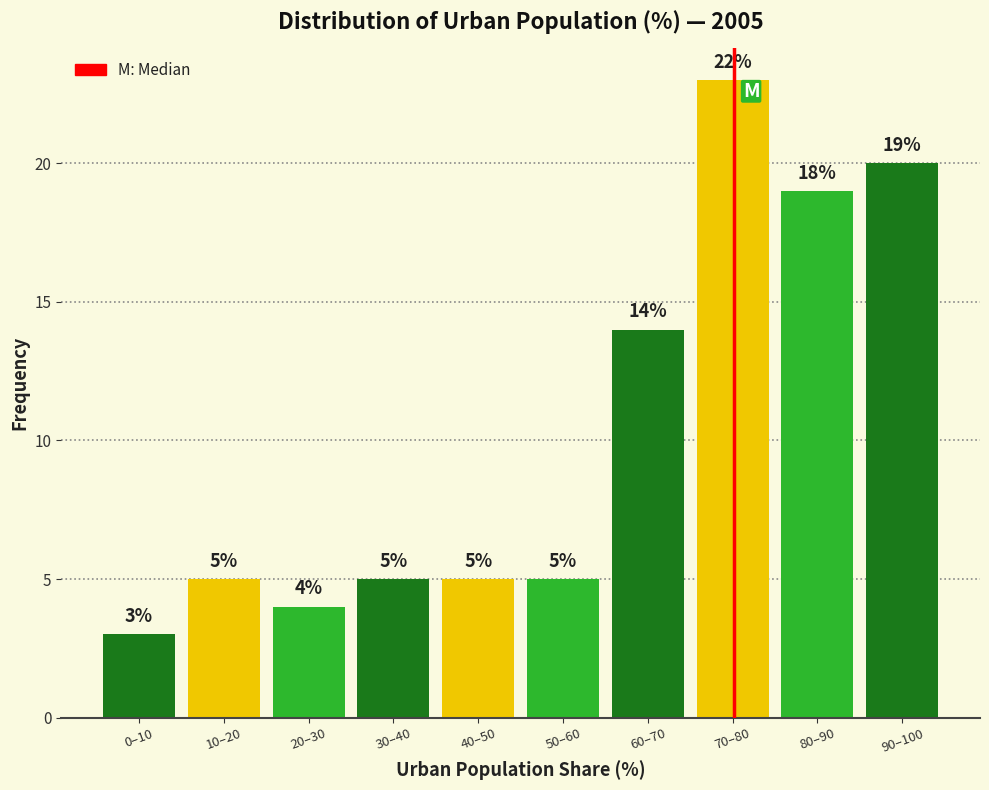

Reading left to right, what are all the values shown in this chart?

3	5	4	5	5	5	14	23	19	20